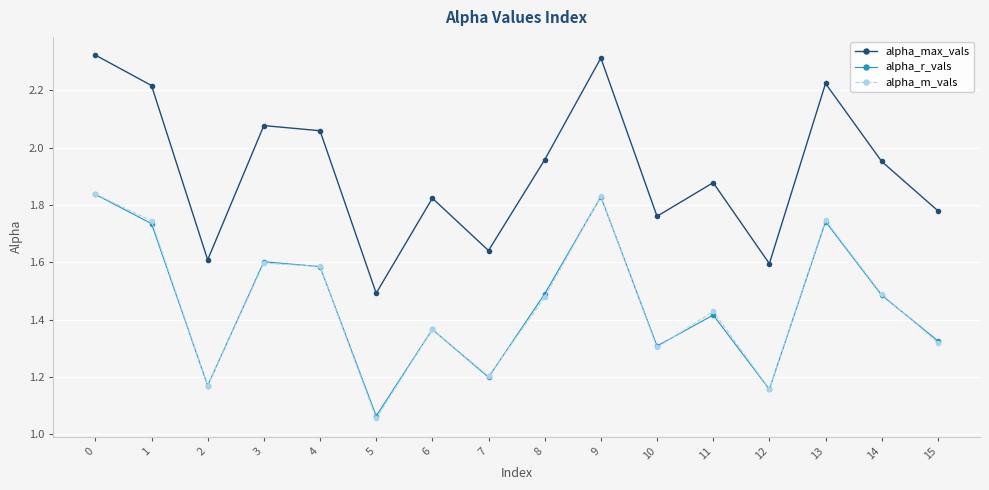

How many lines are shown in the chart?

3